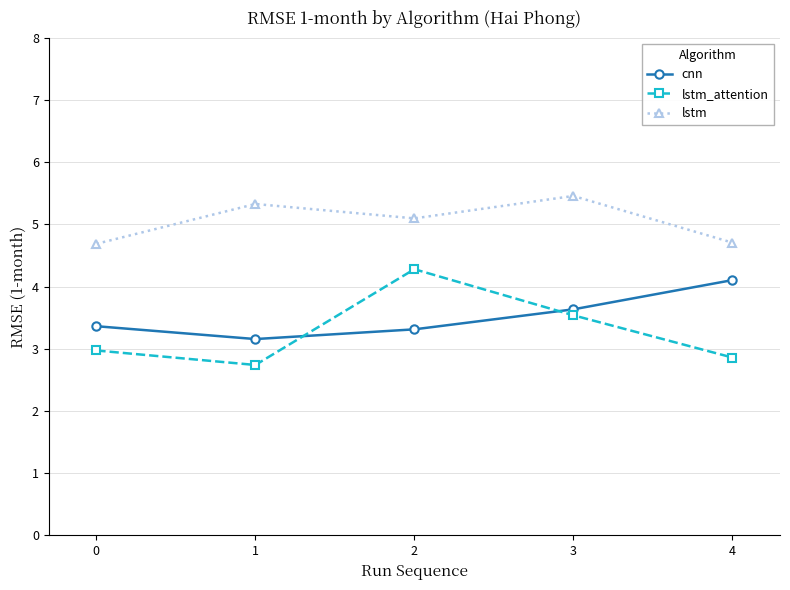

At 1, list the series in order from largest to smallest.

lstm, cnn, lstm_attention